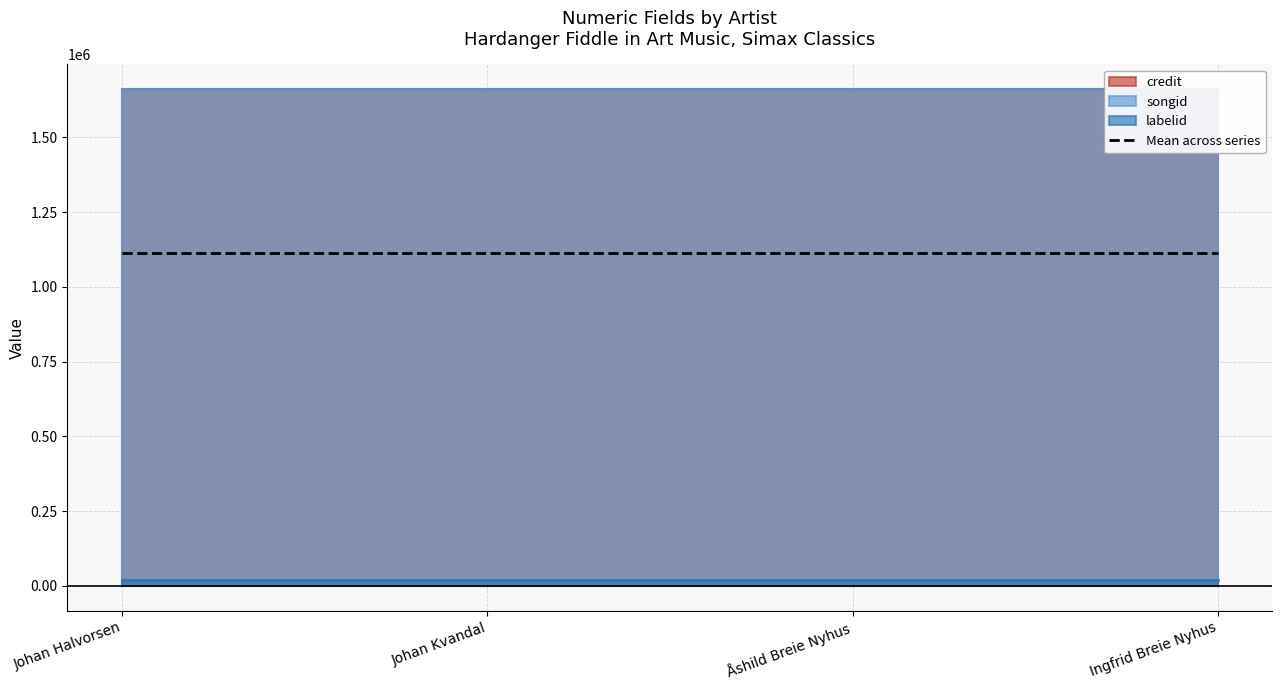

What is the sum of all credit values?

6643648